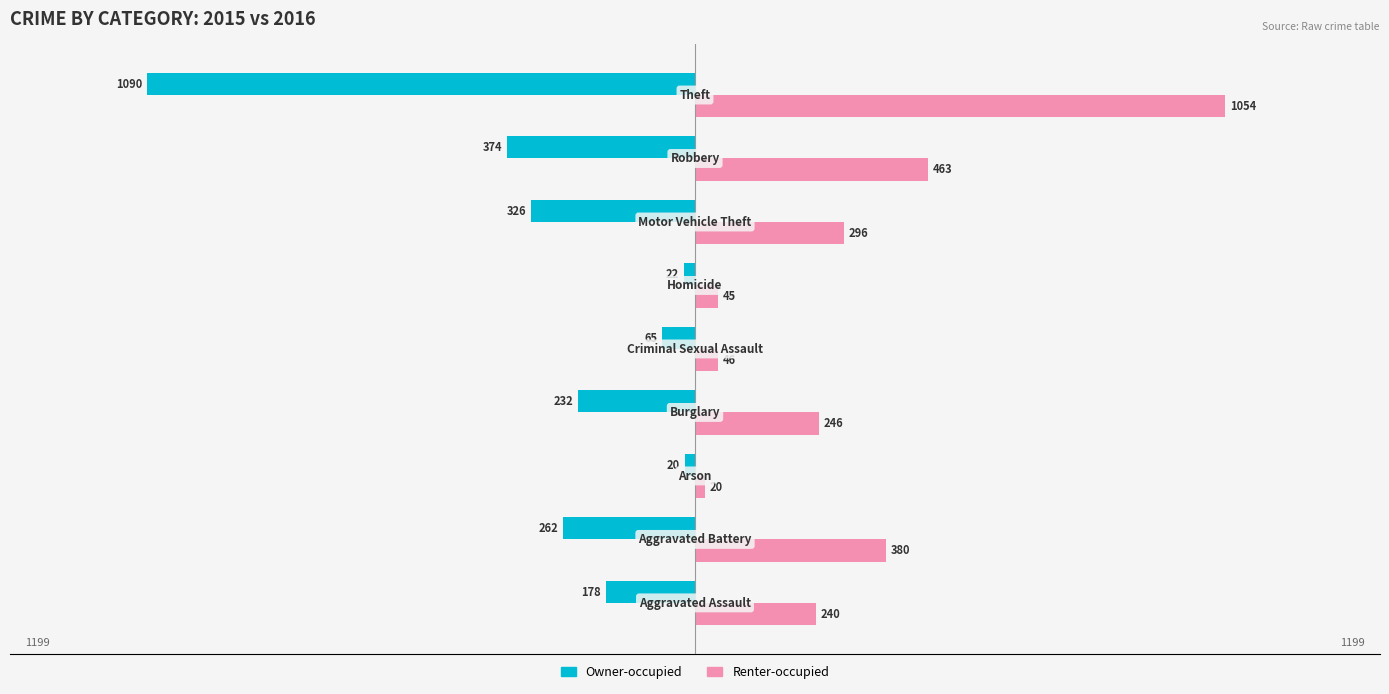

Which series has the widest spread of values?

Owner-occupied